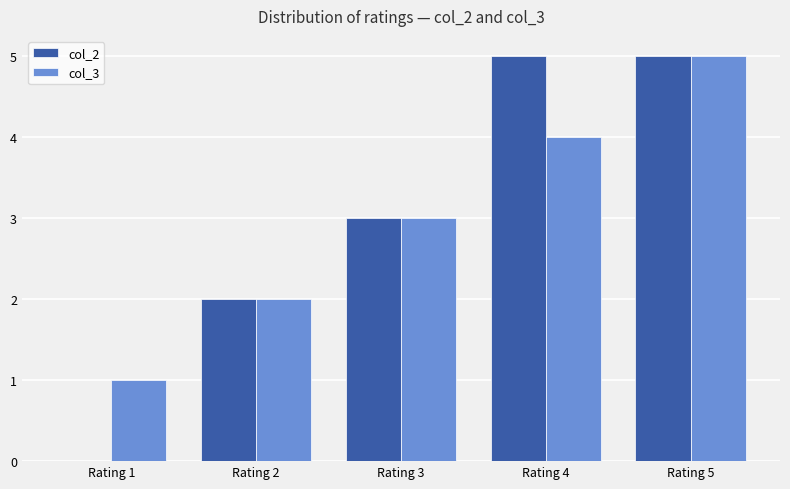

At which category is the sum across all series the highest?

Rating 5